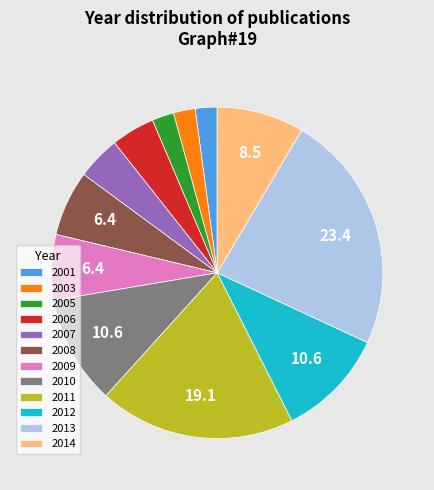

Do 2010 and 2013 together represent more than half of the pie?

No